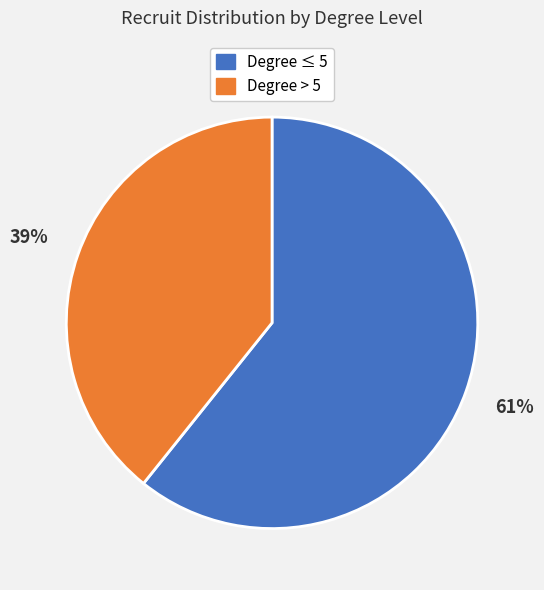

To the nearest percent, what is the average slice percentage?

50%